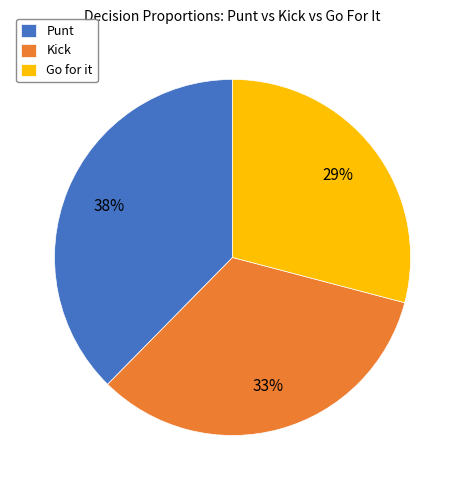

What percentage is the Punt slice, to the nearest percent?

38%